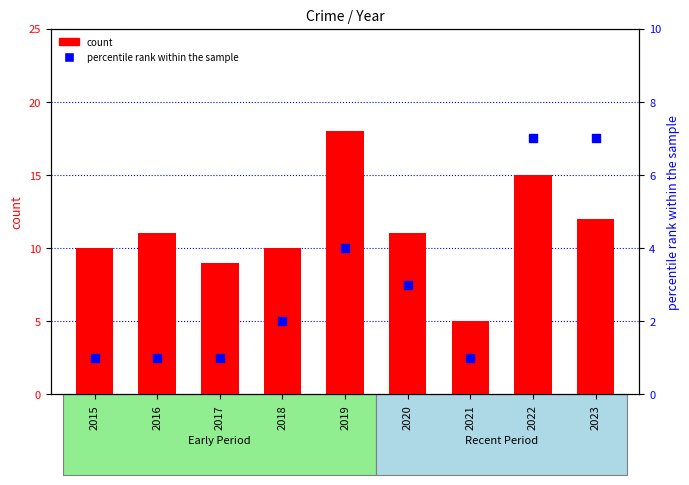

At which category is the sum across all series the highest?

2019